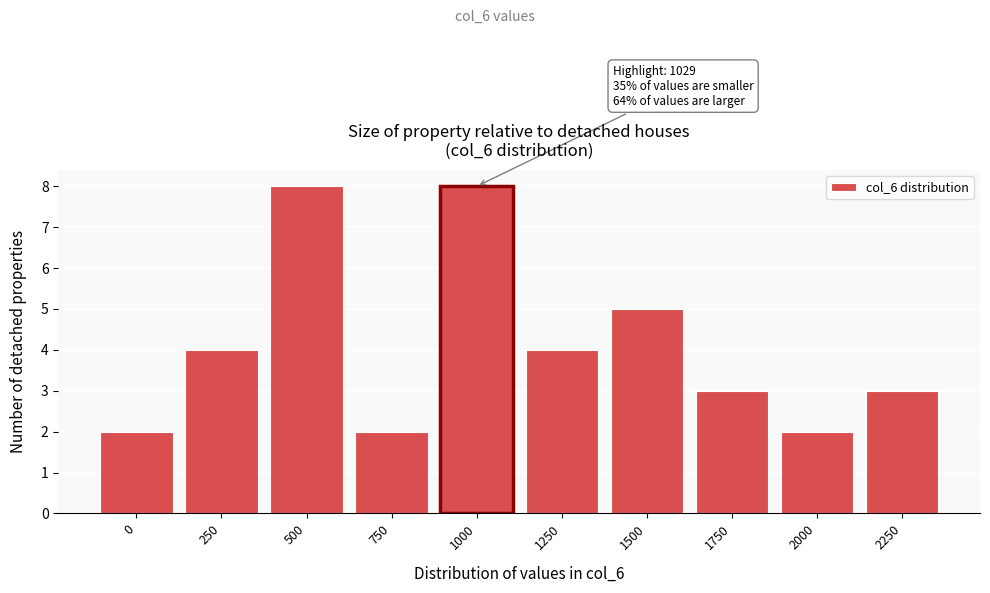

Reading left to right, transcribe all the data shown in this chart.

2	4	8	2	8	4	5	3	2	3